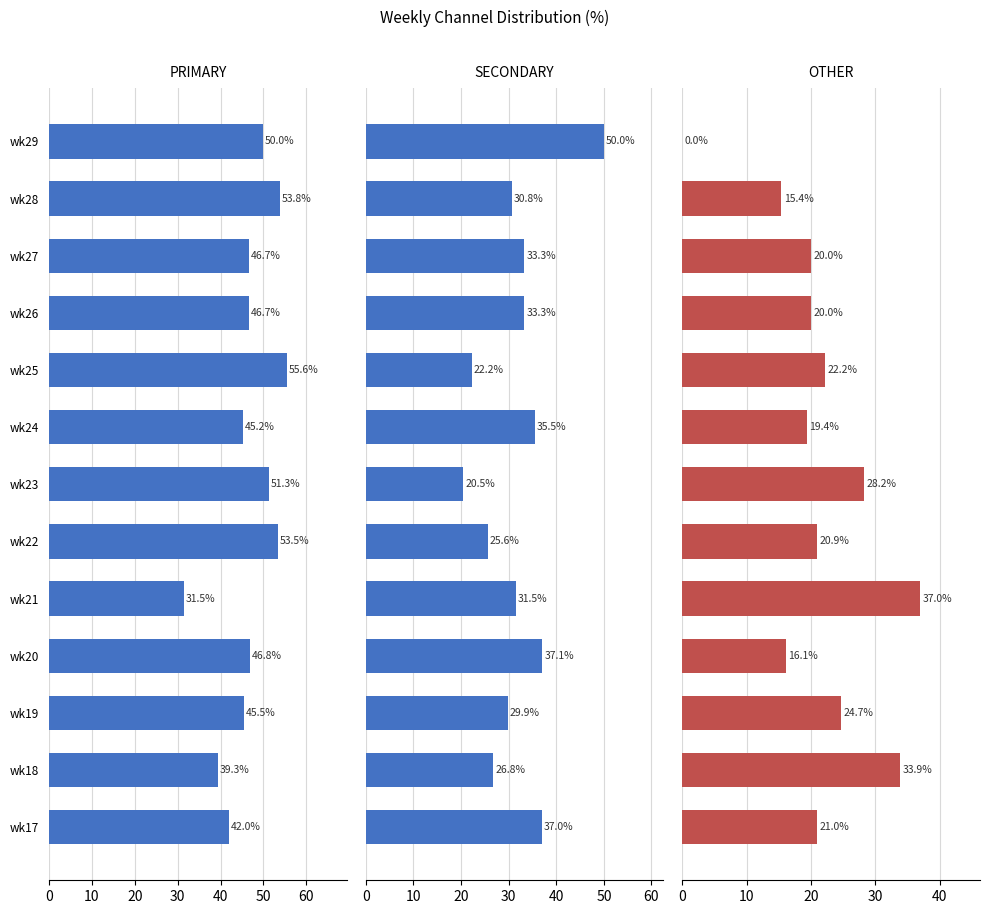

Read the PRIMARY value at wk27.

46.7